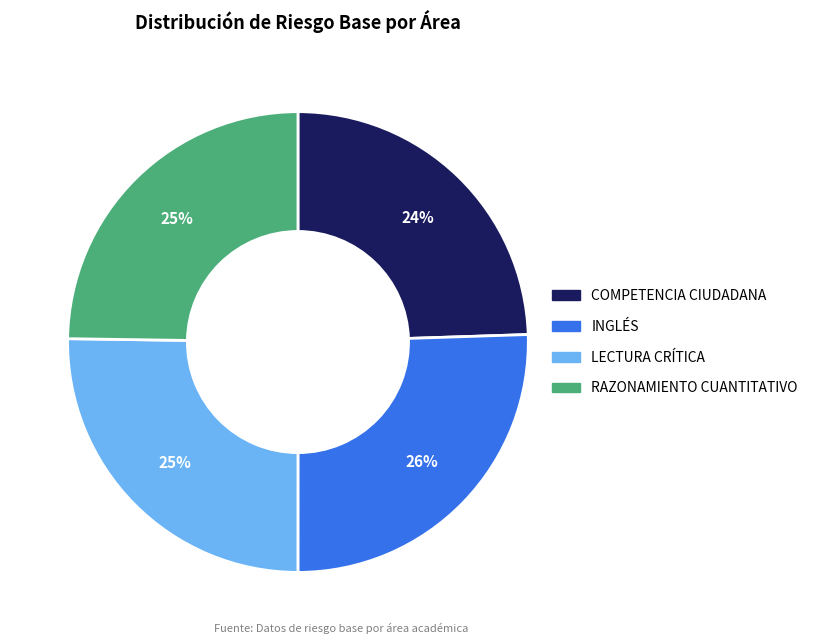

How many segments does this pie chart have?

4